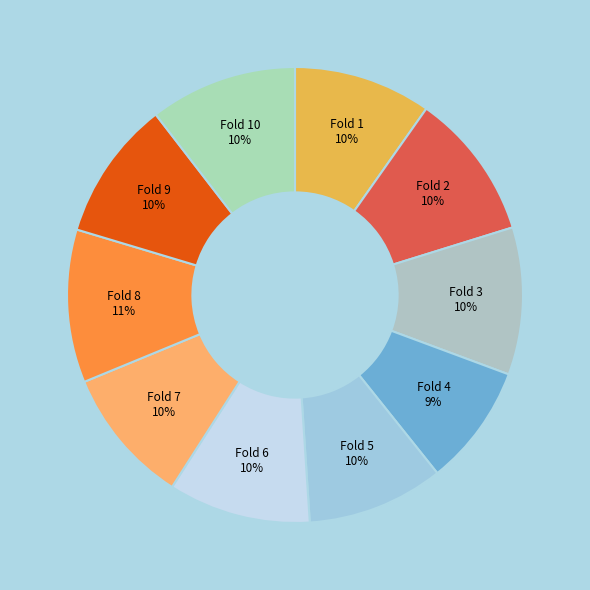

Combined, do Fold 3 and Fold 6 account for over 50%?

No